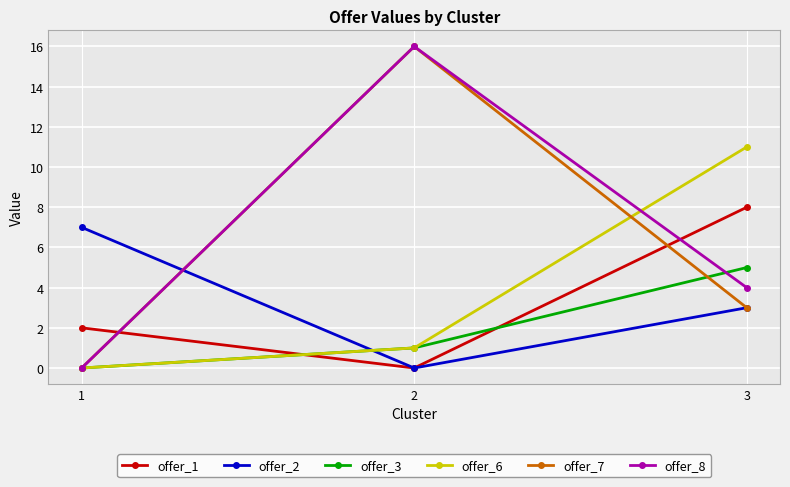

The offer_3 series shows 5 at 3. True or false?

True